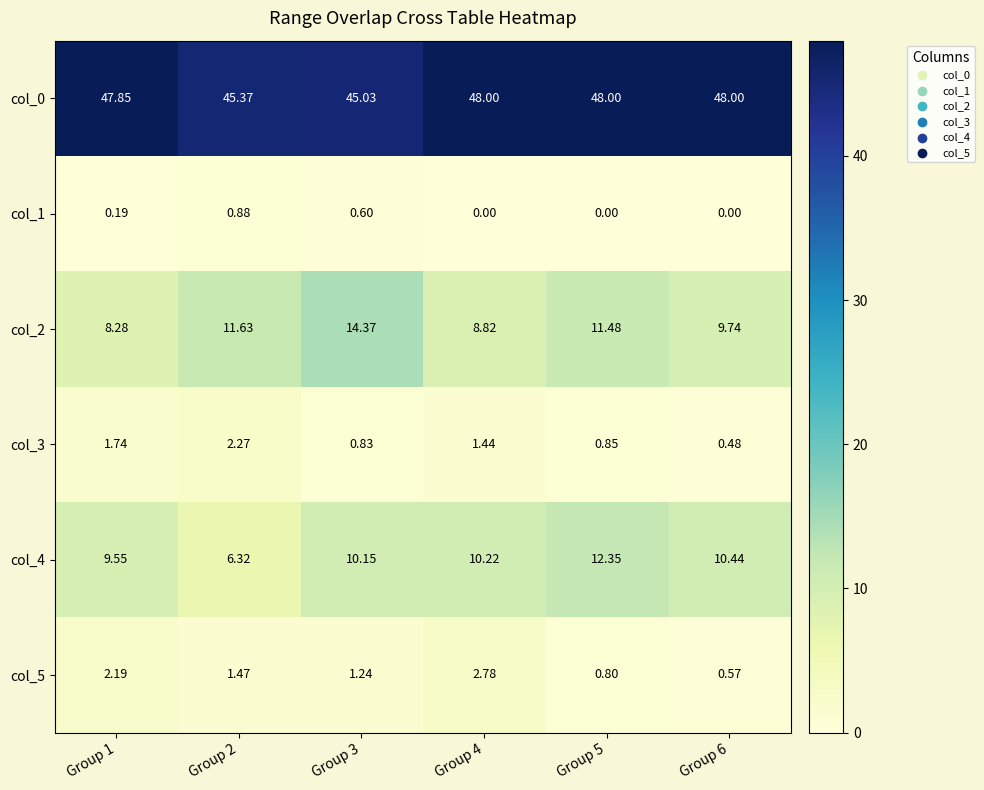

Is the value of col_3 at Group 6 greater than the value of col_2 at Group 5?

No